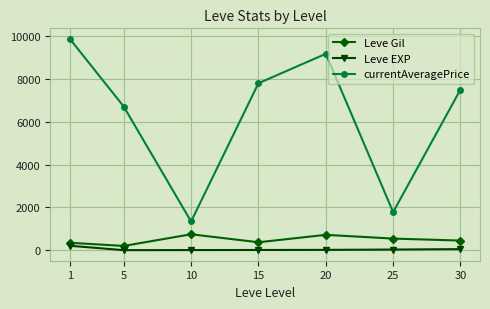

Which series has the largest total across all categories?

currentAveragePrice